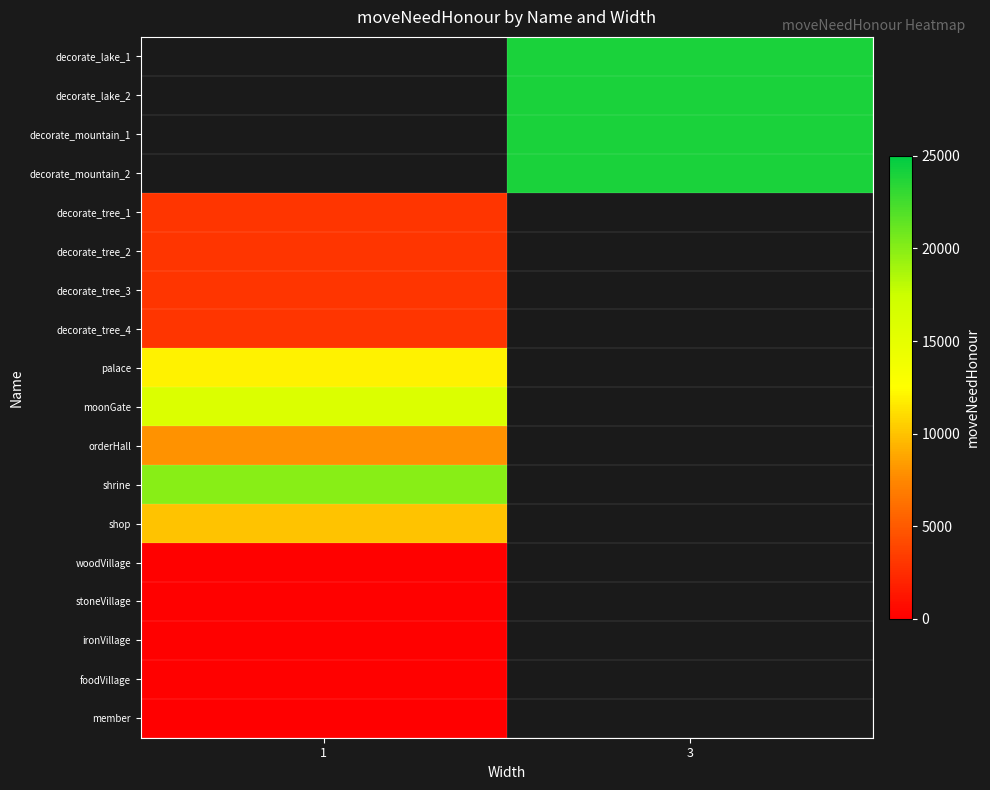

Which category has the highest value in the moonGate series?

1